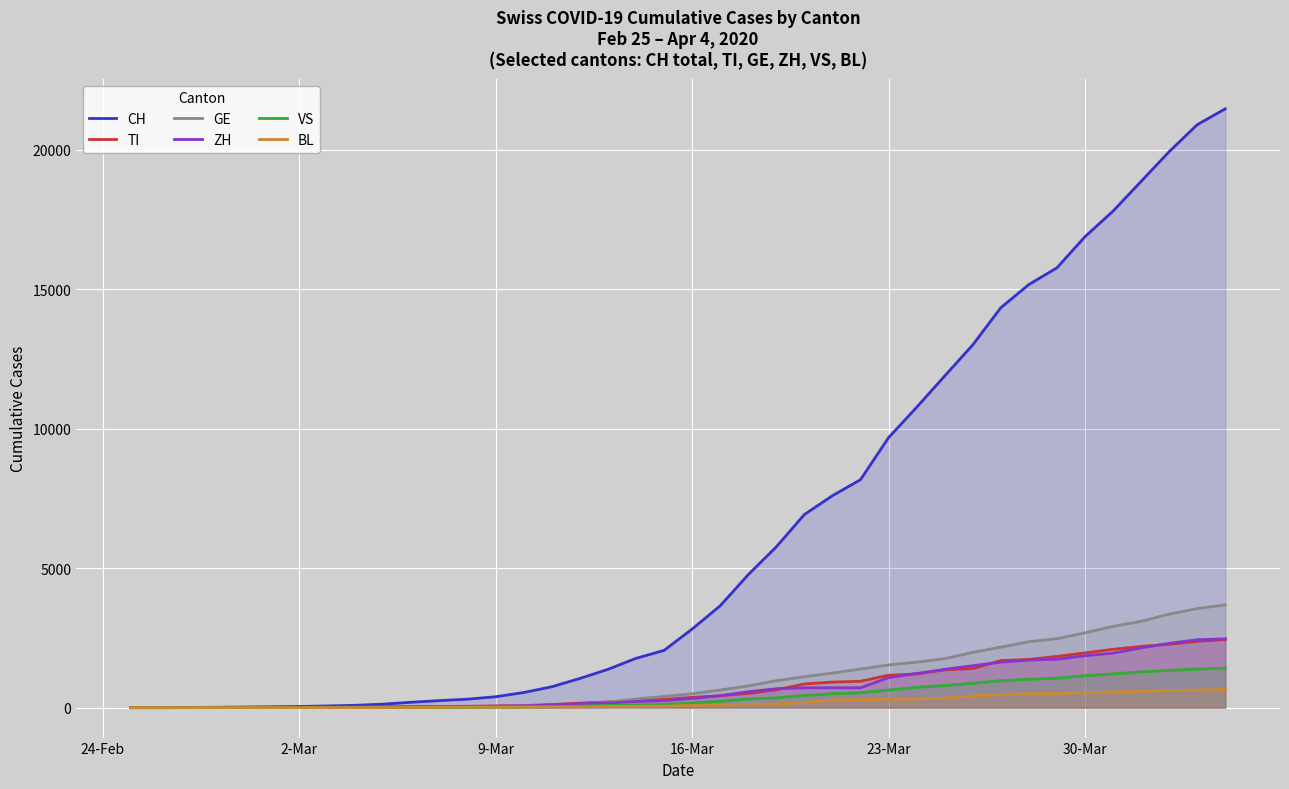

What is the difference between the second highest and minimum values in the CH series?

20899